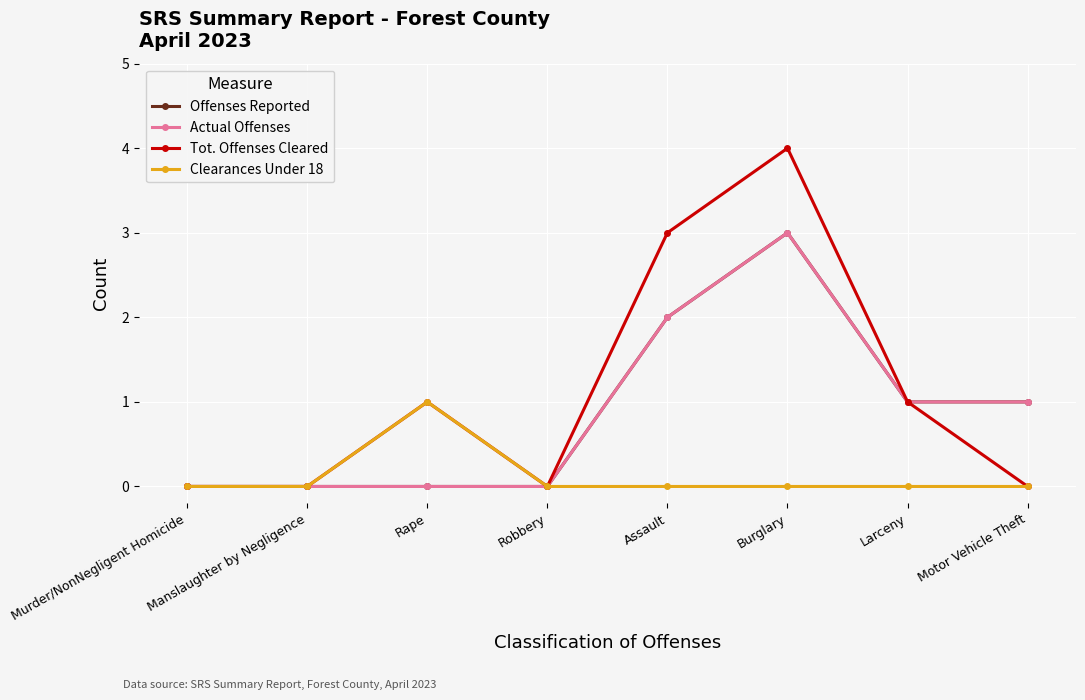

True or false: Clearances Under 18 and Actual Offenses intersect in this chart.

False